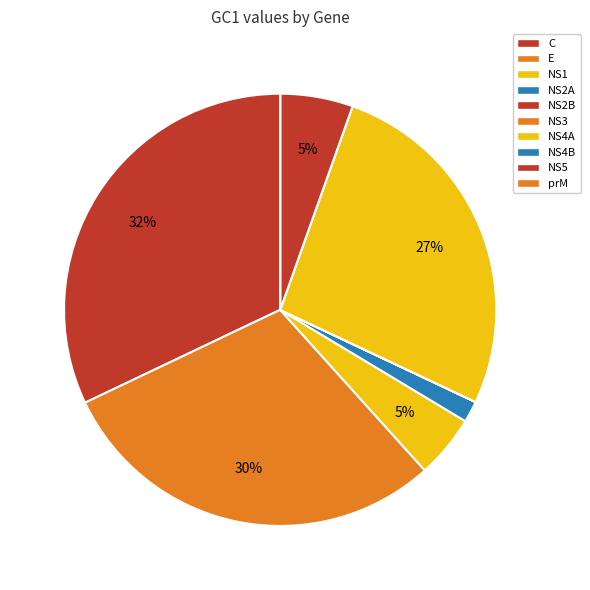

What portion of the pie excludes C?

67.9%